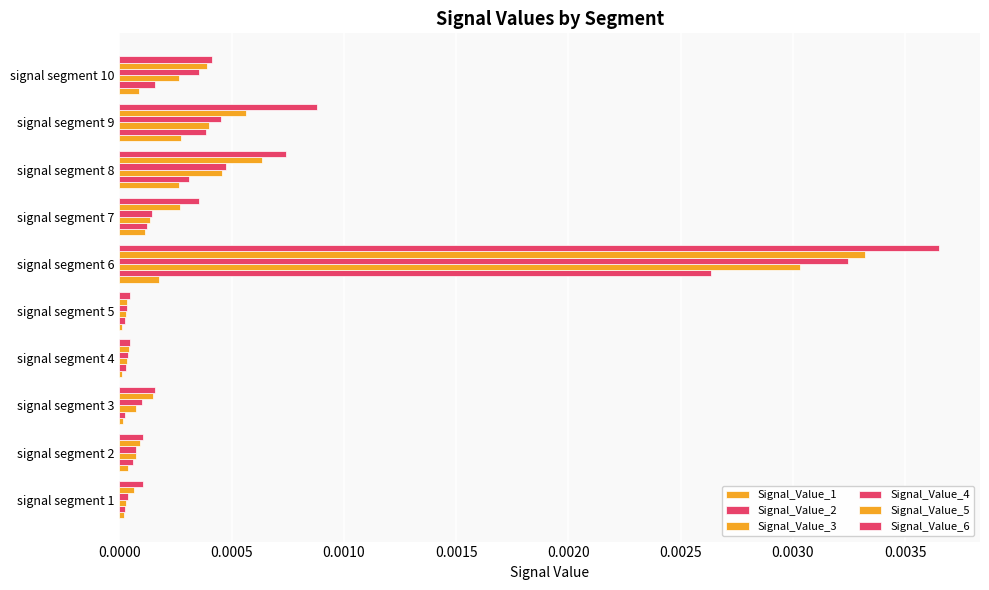

How many series are shown in this chart?

6